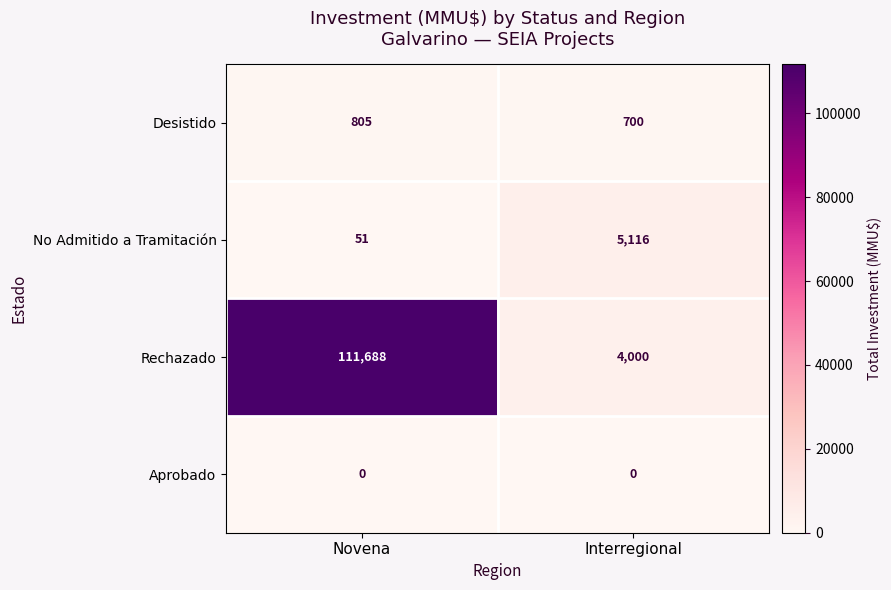

What is the difference between the Desistido values at Novena and Interregional?

105